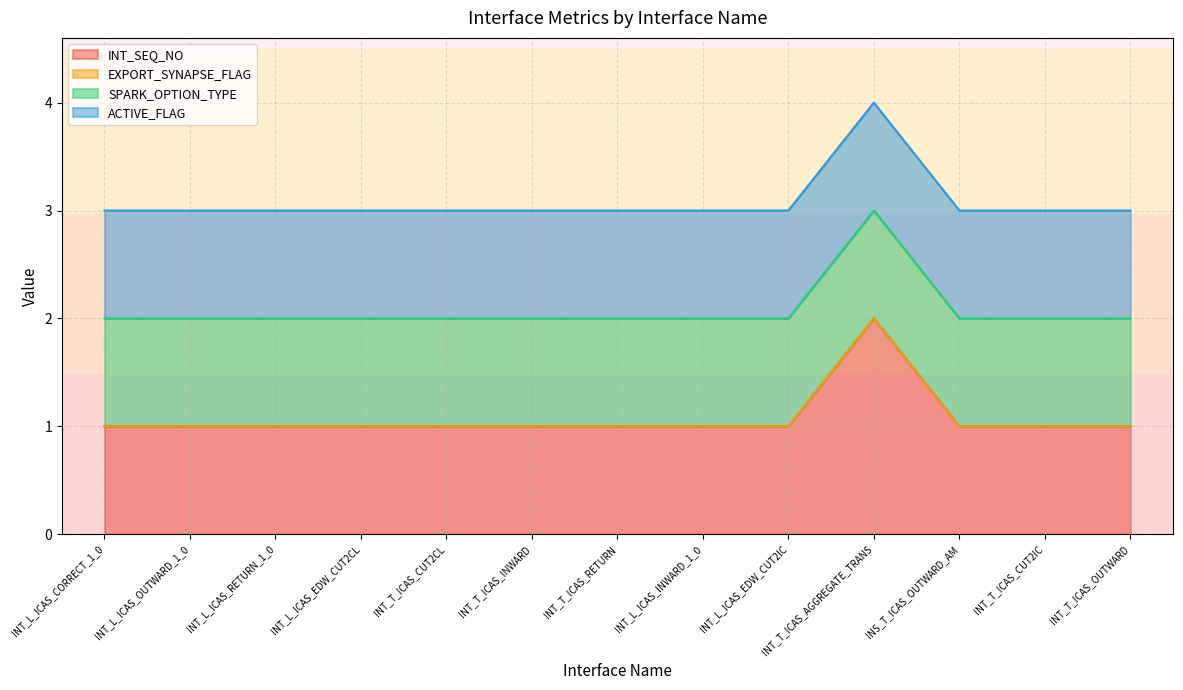

True or false: ACTIVE_FLAG has more than 2 interior local peaks.

False